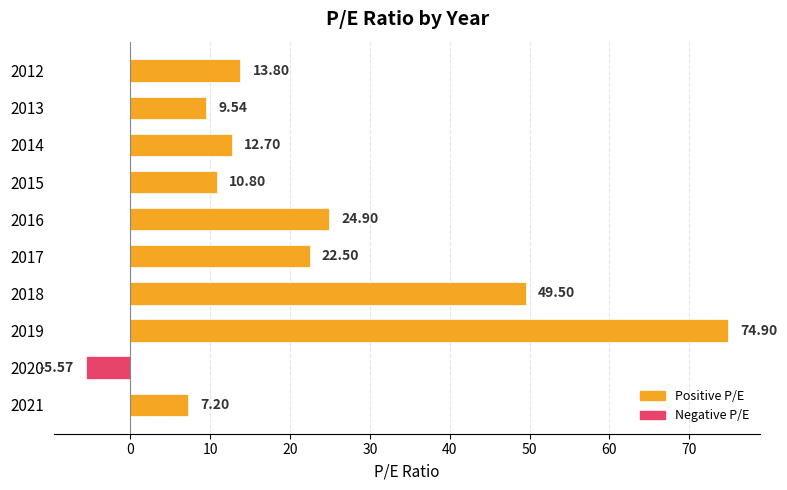

What is the sum of all values?

220.3